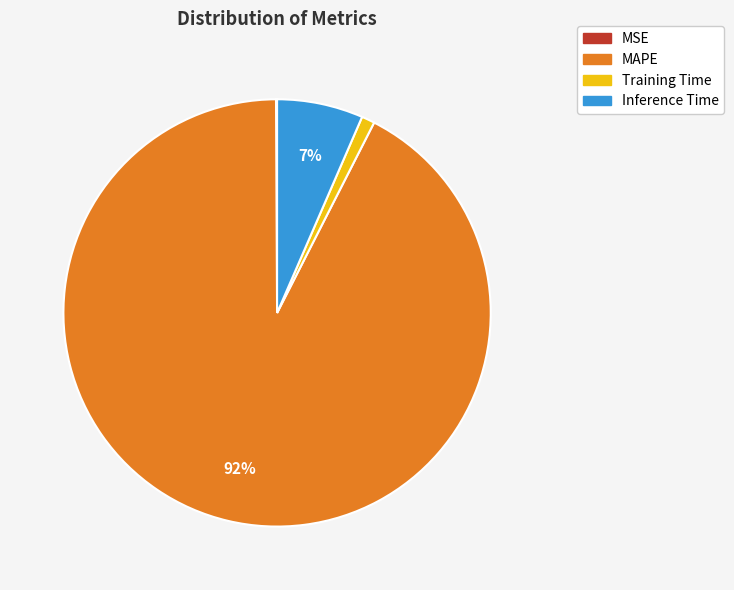

Is it true that MAPE is 79% of the pie?

False